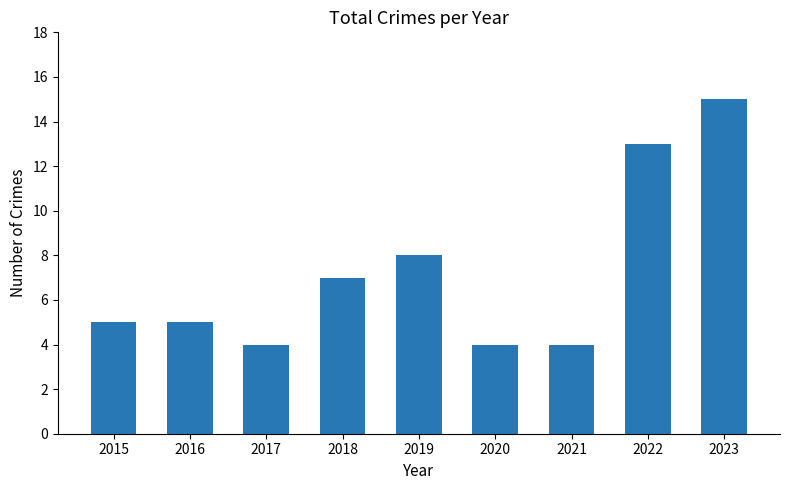

The chart shows a value of 3 at 2019. True or false?

False